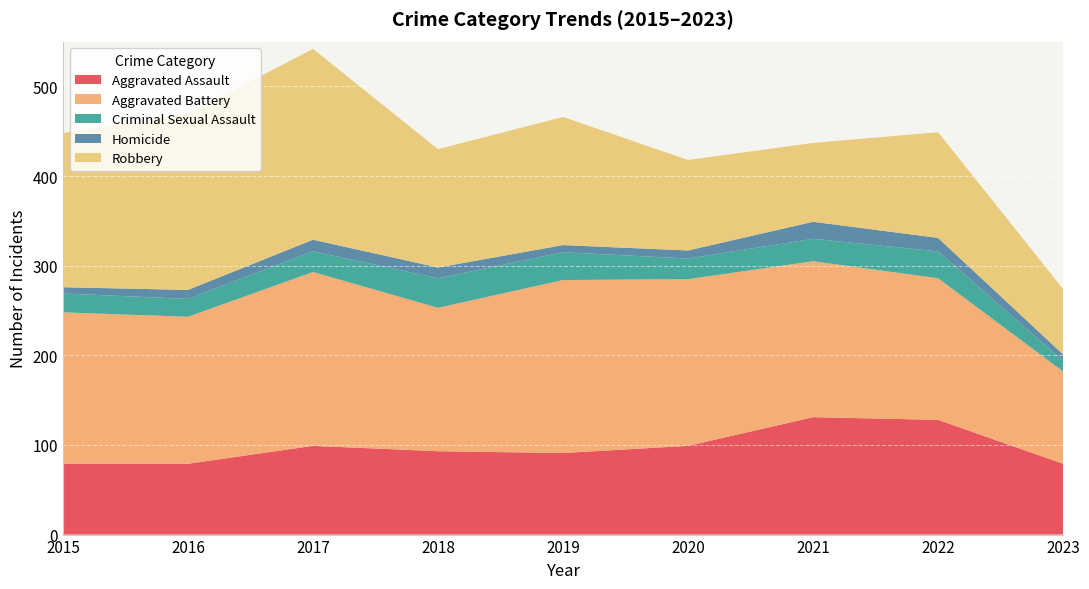

Reading left to right, transcribe all the data shown in this chart.

Aggravated Assault: 2015=79	2016=79	2017=99	2018=93	2019=91	2020=99	2021=131	2022=128	2023=79
Aggravated Battery: 2015=169	2016=164	2017=194	2018=160	2019=193	2020=186	2021=174	2022=158	2023=103
Criminal Sexual Assault: 2015=21	2016=20	2017=23	2018=33	2019=31	2020=23	2021=25	2022=30	2023=12
Homicide: 2015=7	2016=10	2017=13	2018=12	2019=8	2020=9	2021=19	2022=15	2023=7
Robbery: 2015=172	2016=196	2017=213	2018=132	2019=143	2020=101	2021=88	2022=118	2023=73